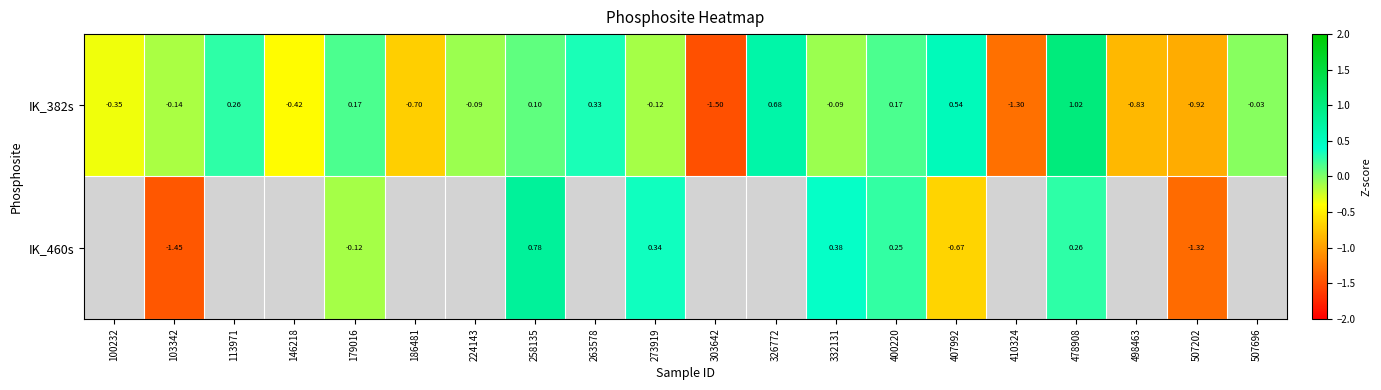

How many values in the IK_382s series exceed 0?

8